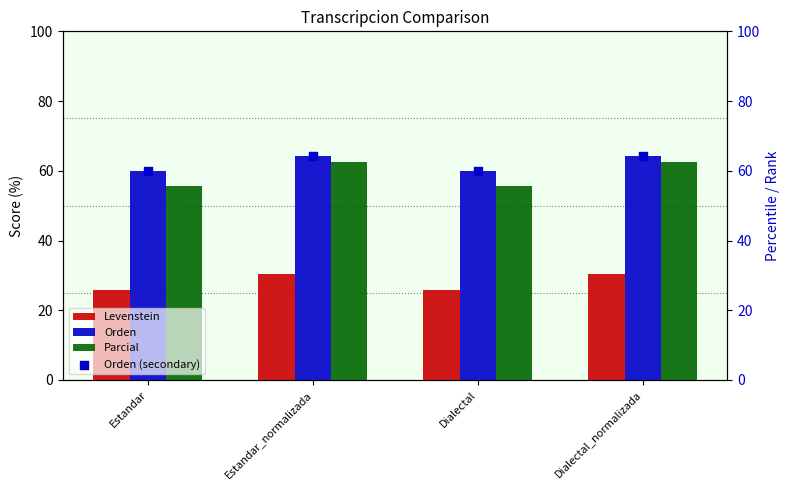

Is the value of Orden at Dialectal_normalizada greater than the value of Parcial at Dialectal?

Yes